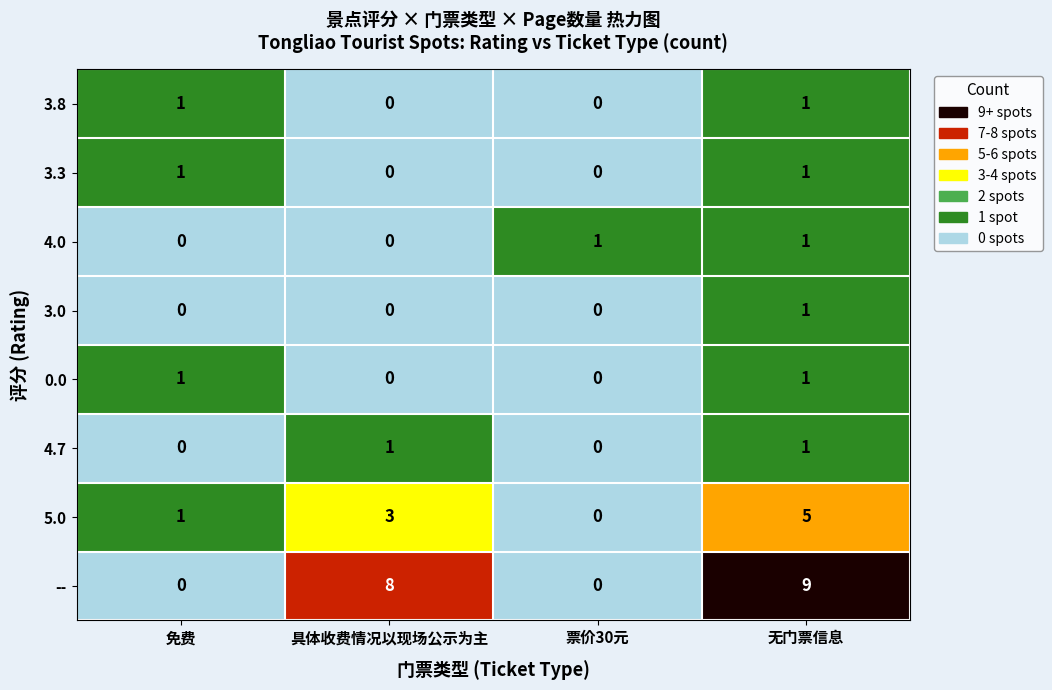

How many 3.0 values are between 0 and 1?

4